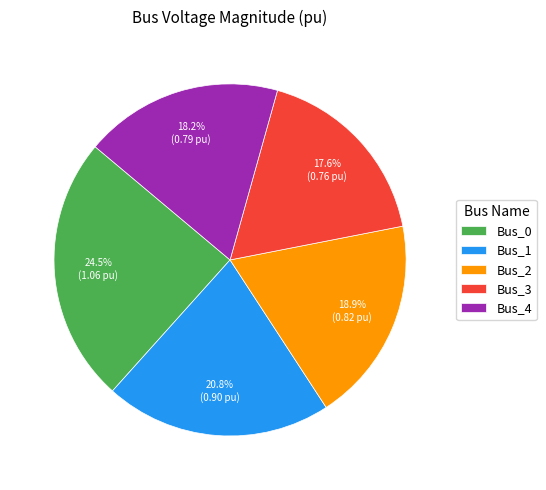

To the nearest percent, what portion does Bus_4 represent?

18%